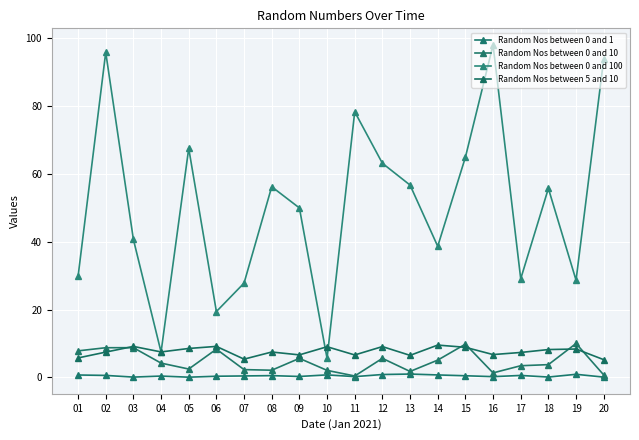

How many values in the Random Nos between 0 and 100 series exceed 55?

10